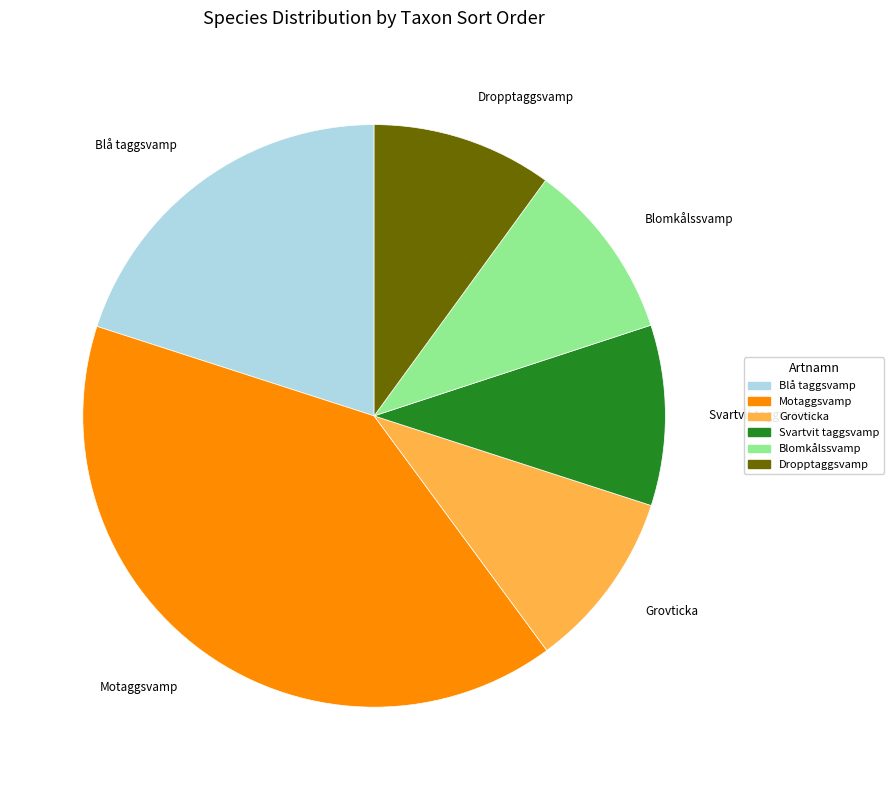

Is the sum of Blå taggsvamp and Dropptaggsvamp greater than half?

No